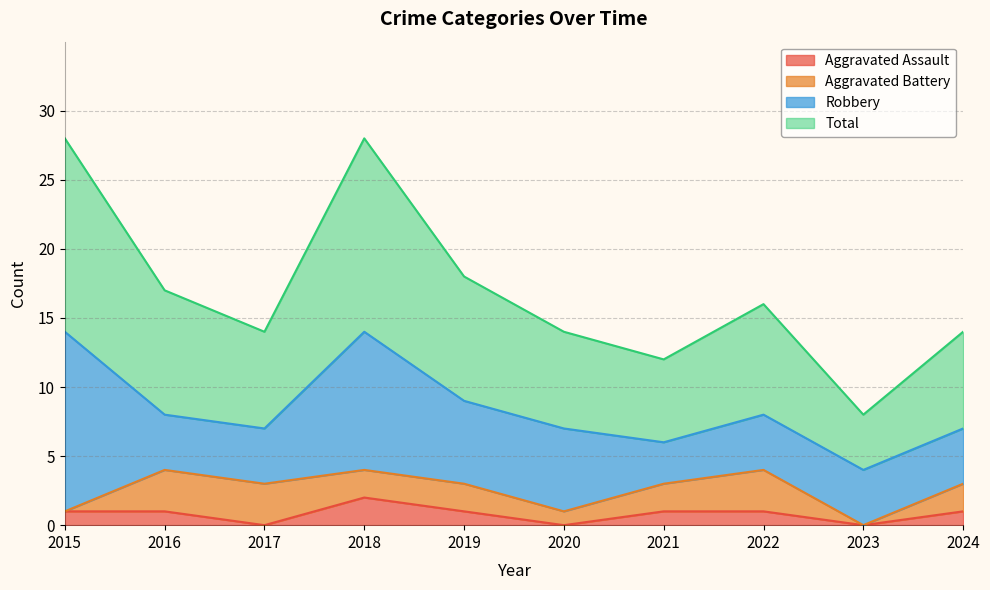

At which category is the sum across all series the highest?

2018